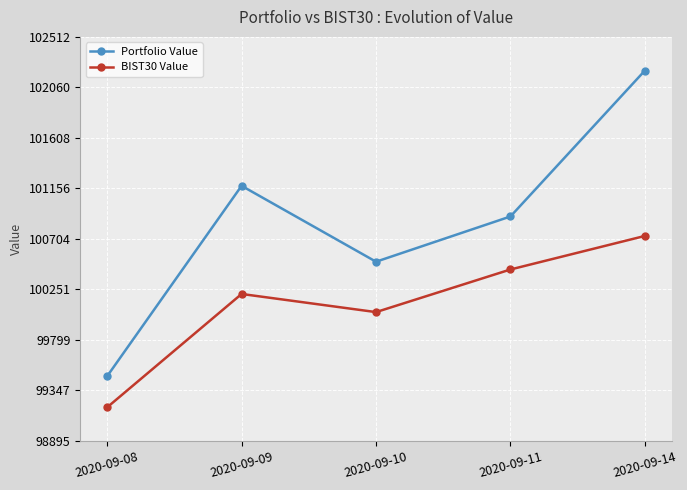

True or false: BIST30 Value and Portfolio Value intersect in this chart.

False